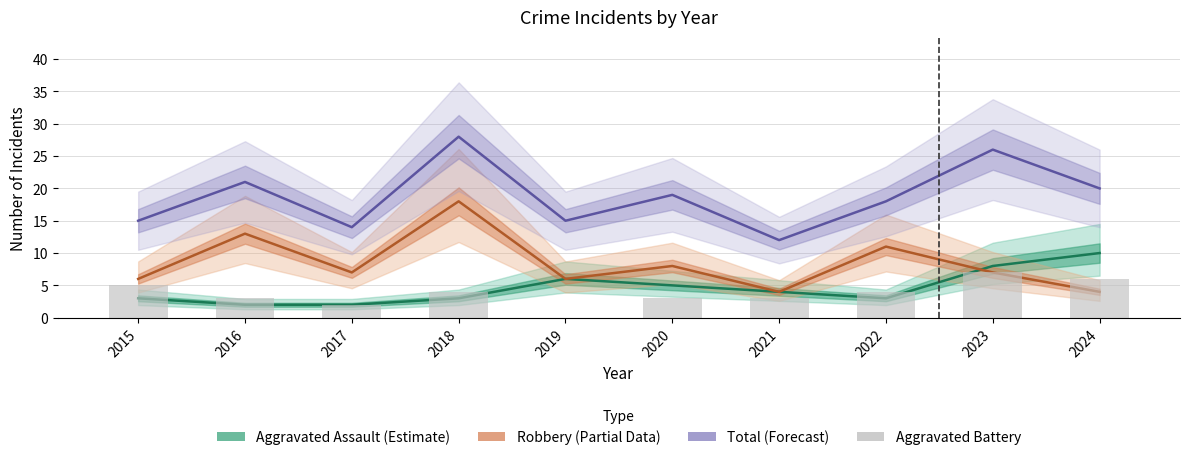

Does the chart contain any negative values?

No